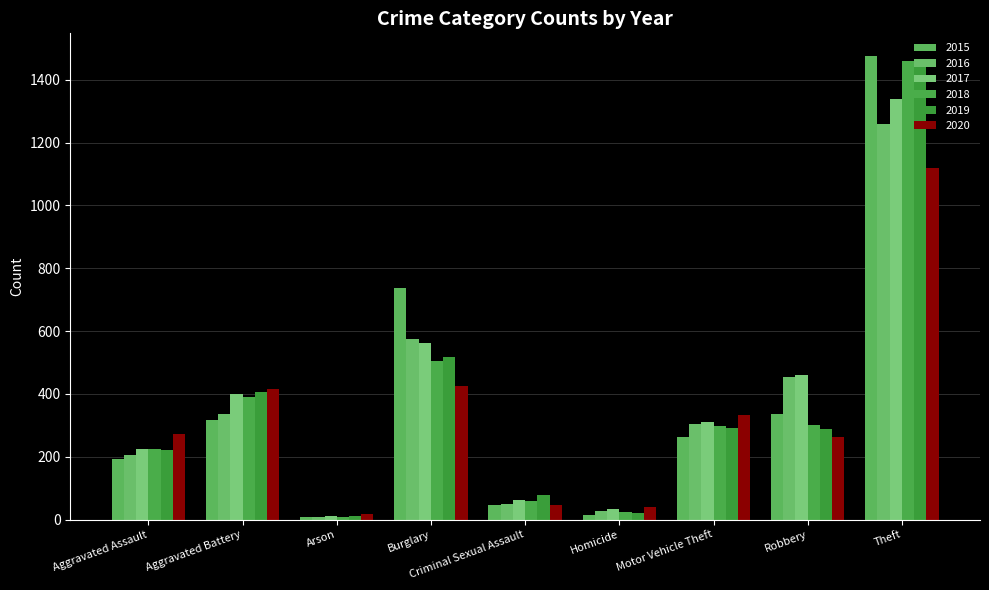

Where does the 2018 series first go above 298?

Aggravated Battery